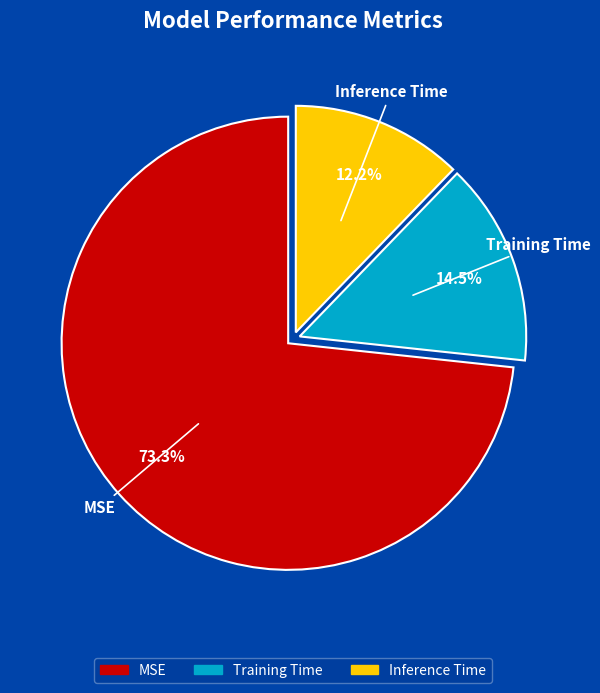

To the nearest percent, what is the difference between the largest and smallest slice percentages?

61%